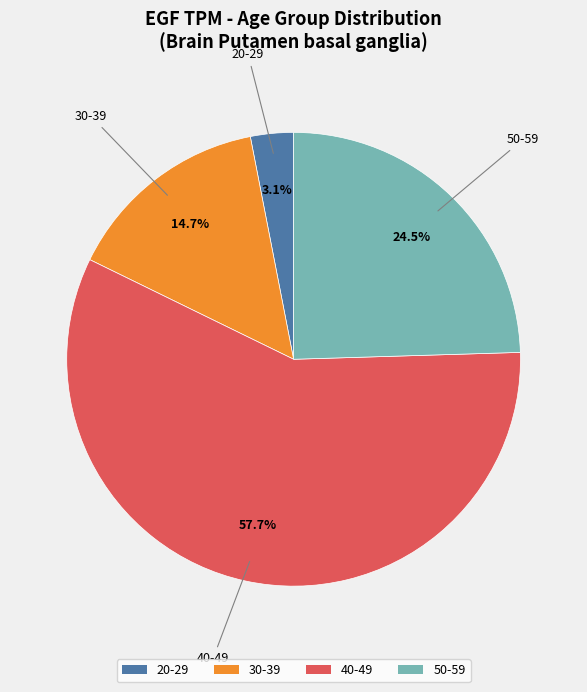

What is the smallest slice in the pie chart?

20-29